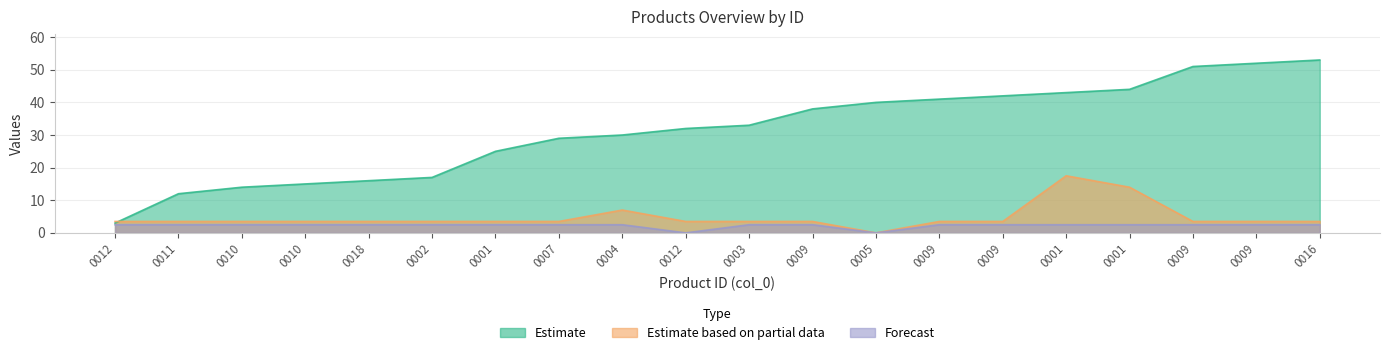

Where does the Estimate based on partial data series first go above 3?

0012